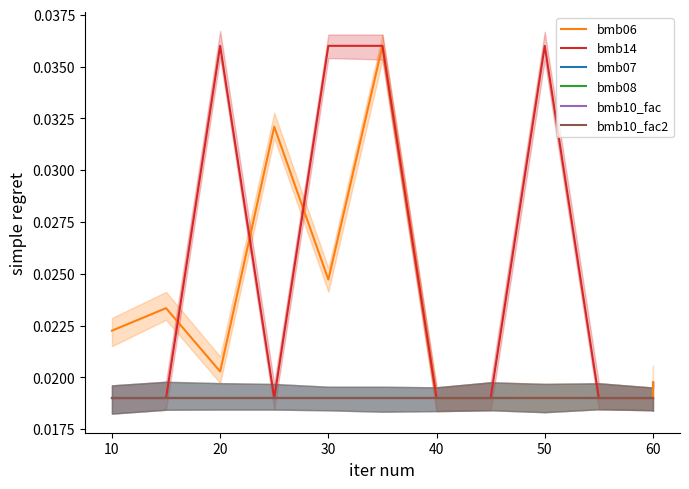

True or false: bmb14 and bmb06 intersect in this chart.

True